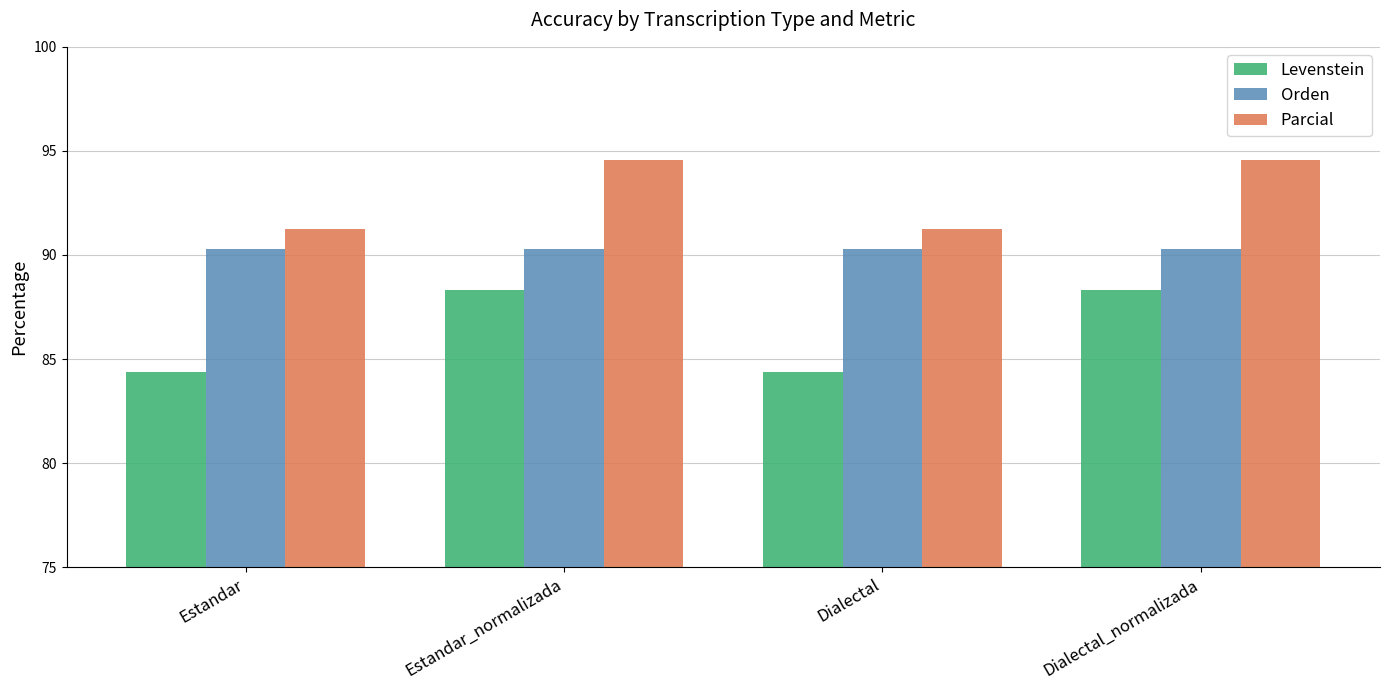

Reading right to left, what are all the values shown in this chart?

Levenstein: 88.3	84.4	88.3	84.4
Orden: 90.3	90.3	90.3	90.3
Parcial: 94.5	91.2	94.5	91.2